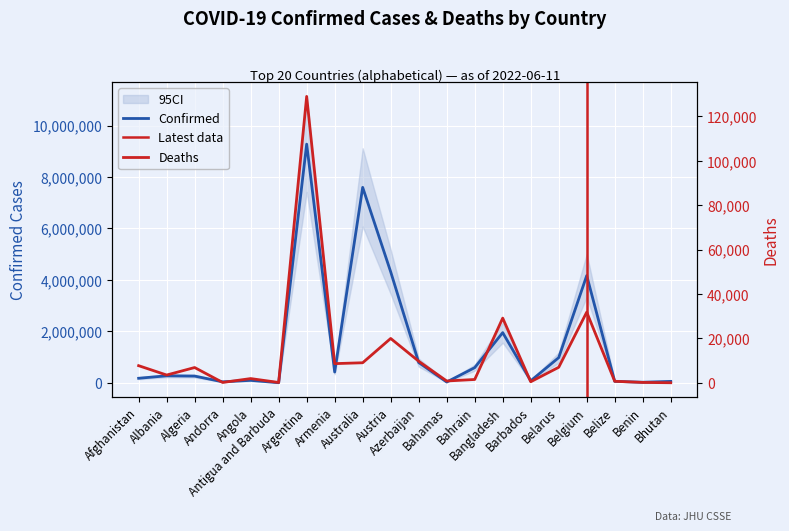

What is the minimum value for Deaths?

21